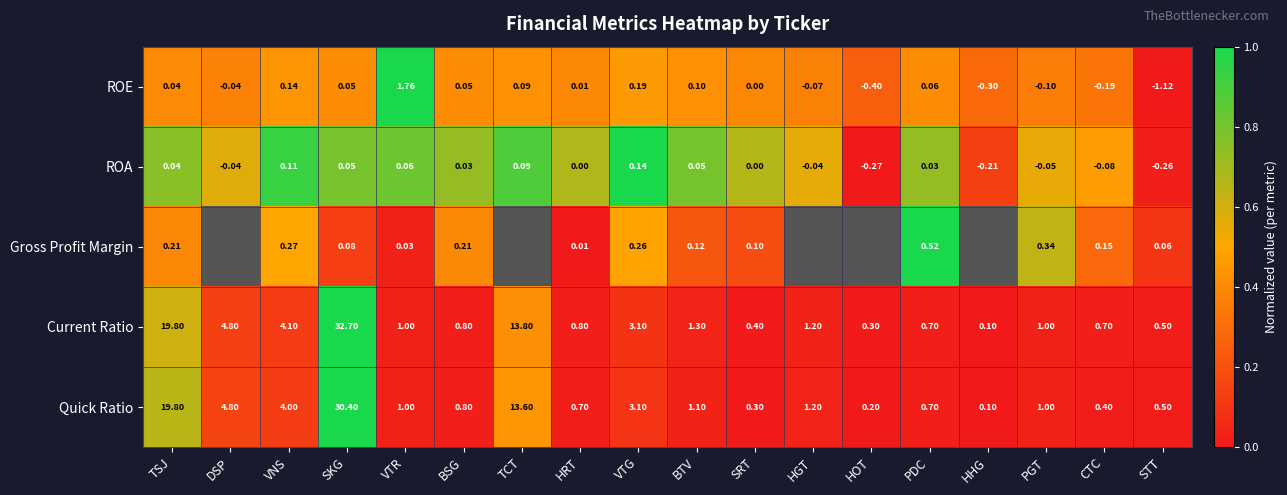

Where is ROE nearest to the value 0?

SRT